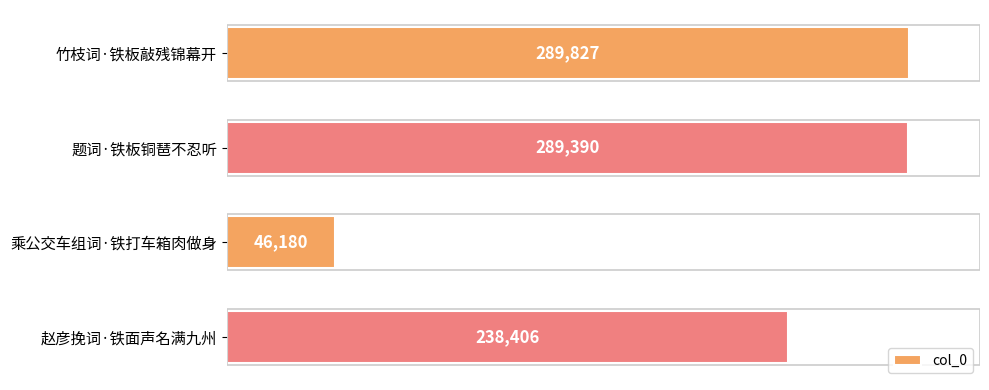

How many series are shown in this chart?

1